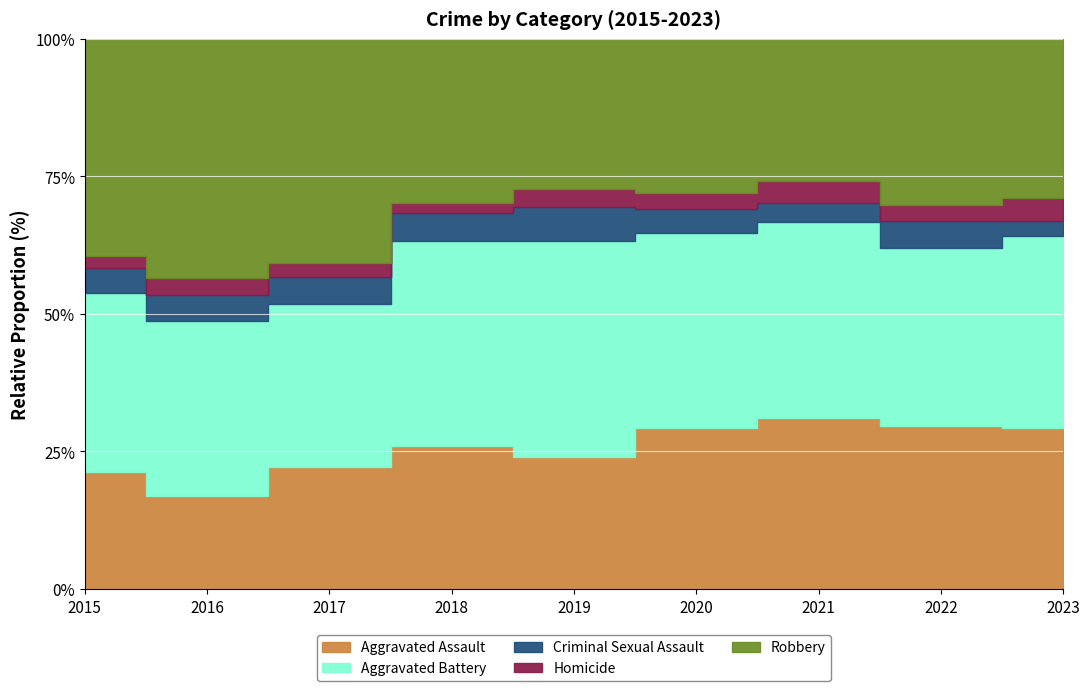

How many intersections are there between Aggravated Battery and Robbery?

1